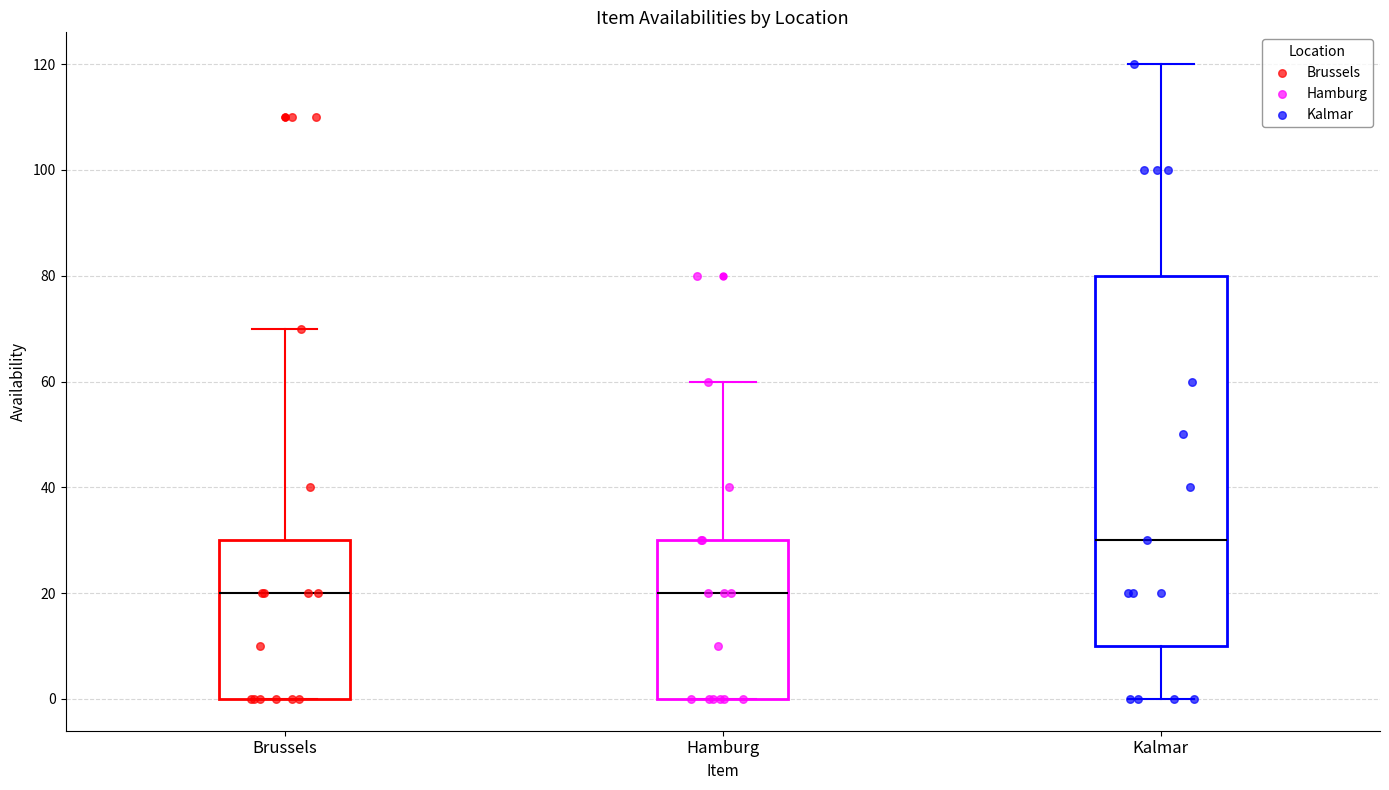

Comparing the boxes themselves (not the whiskers), which one is the tallest?

Kalmar